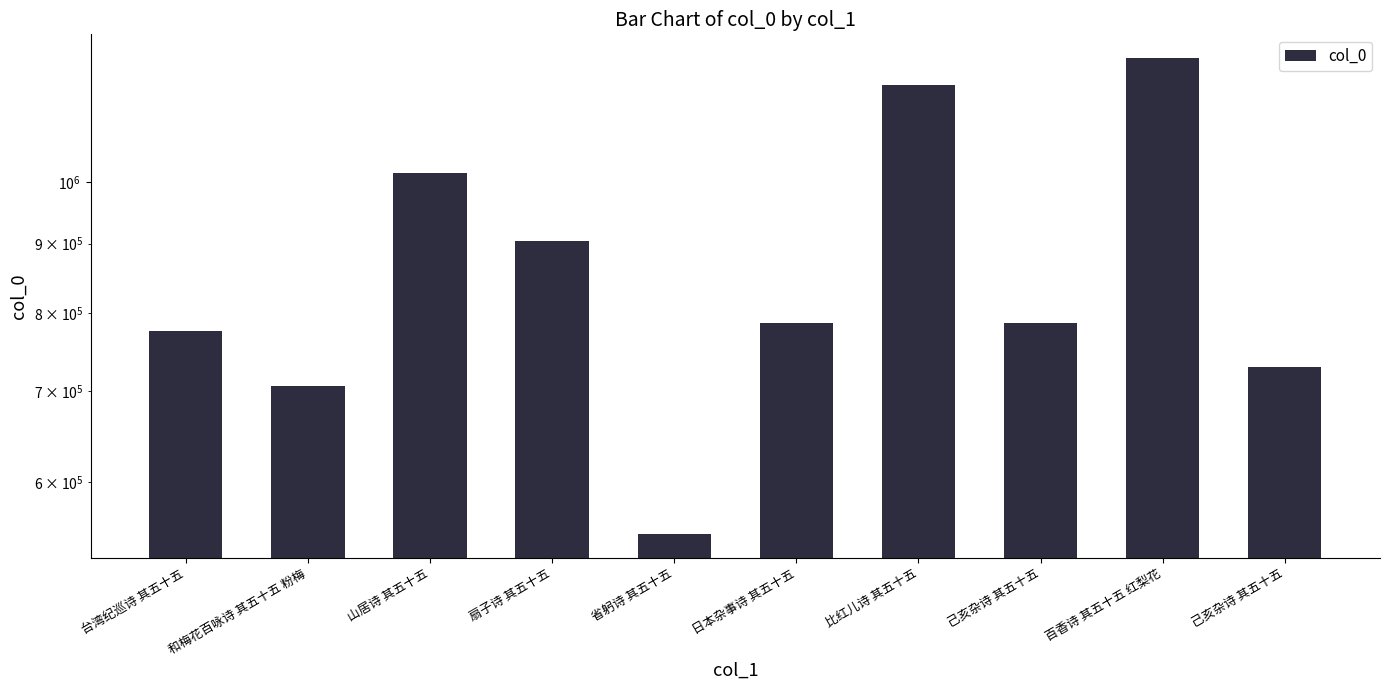

The value at 百香诗 其五十五 红梨花 is 1233978. True or false?

True